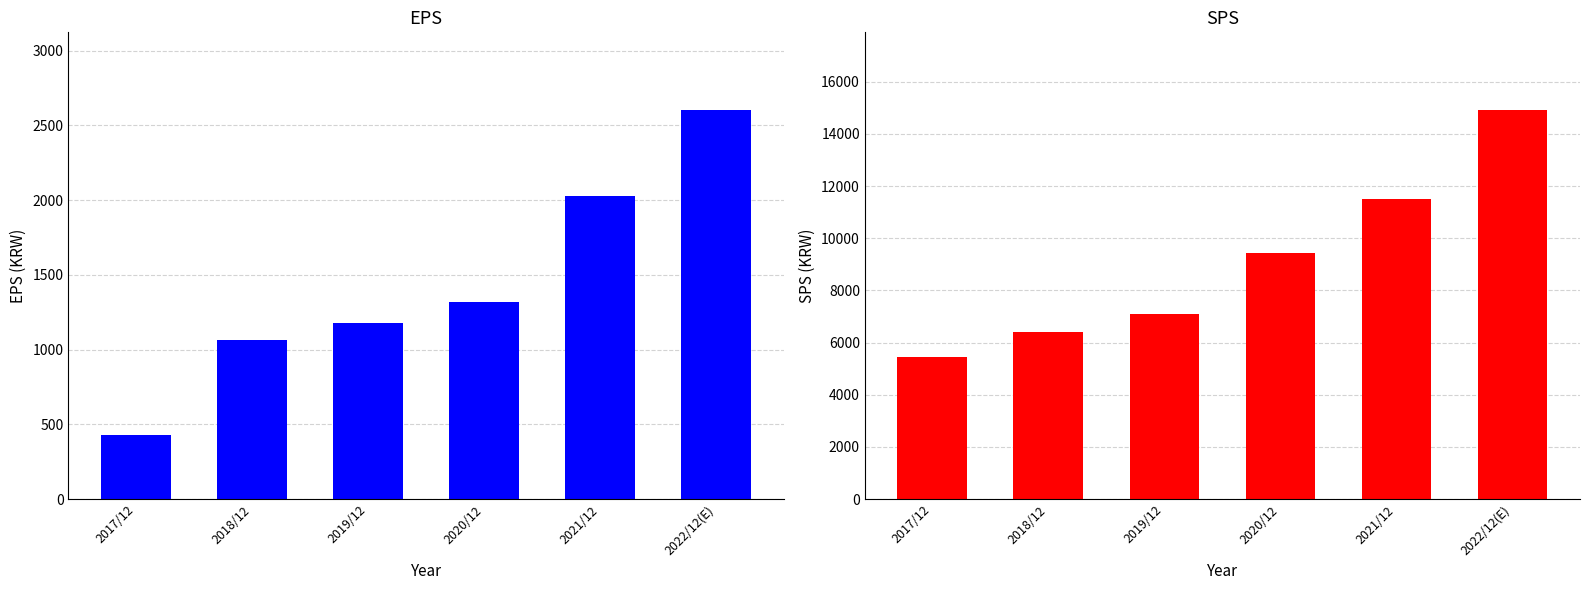

How many data points does each series have?

6